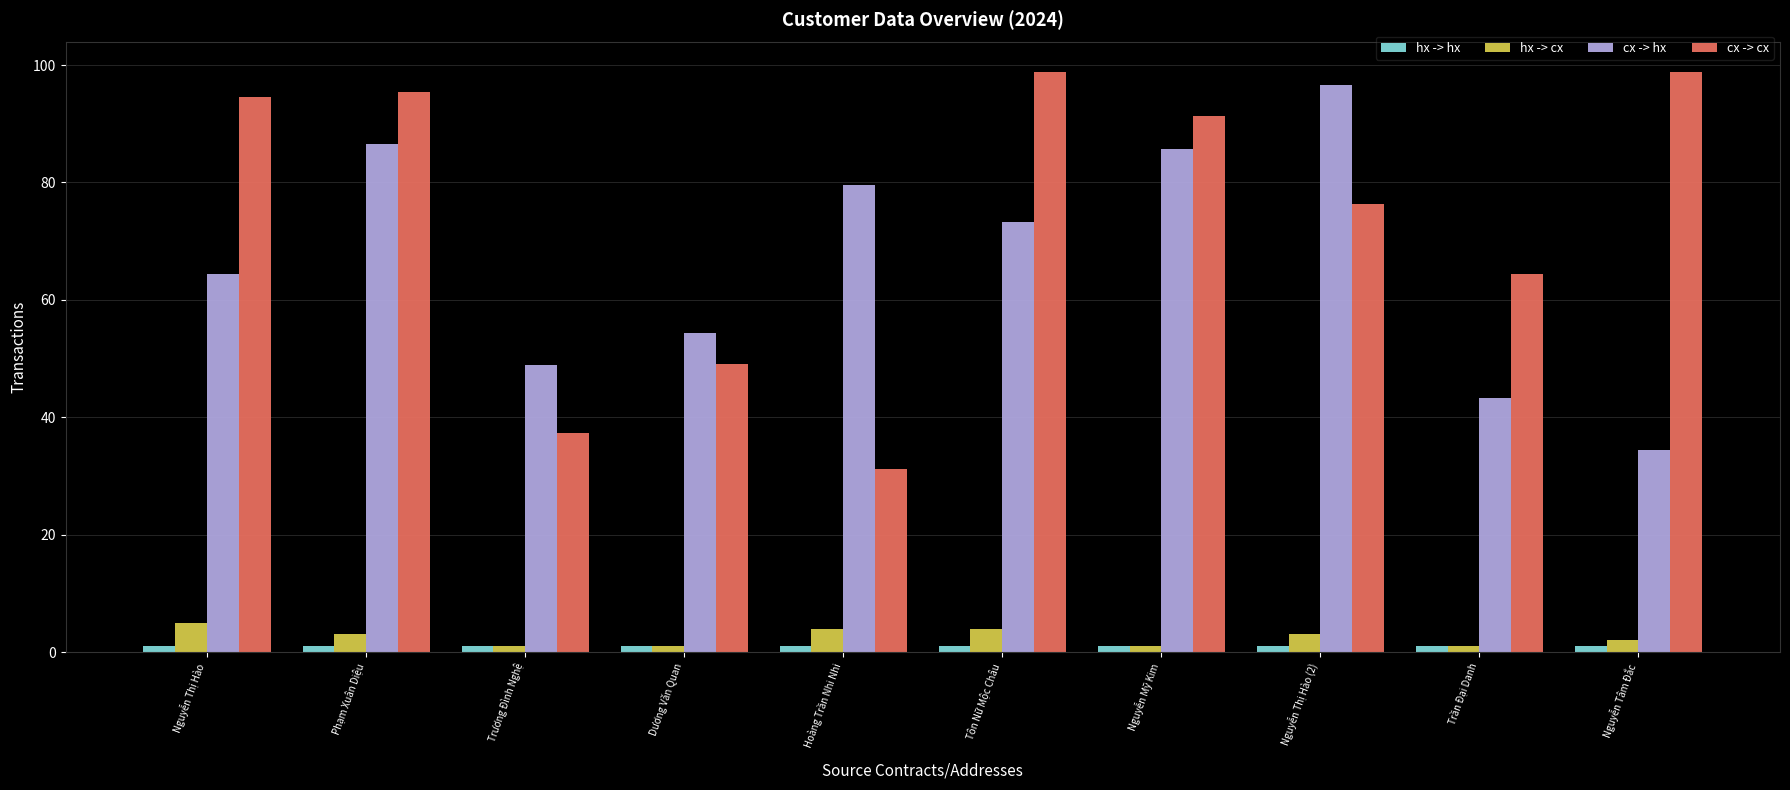

Is the value of hx -> cx at Hoàng Trần Nhi Nhi greater than the value of cx -> hx at Nguyễn Mỹ Kim?

No